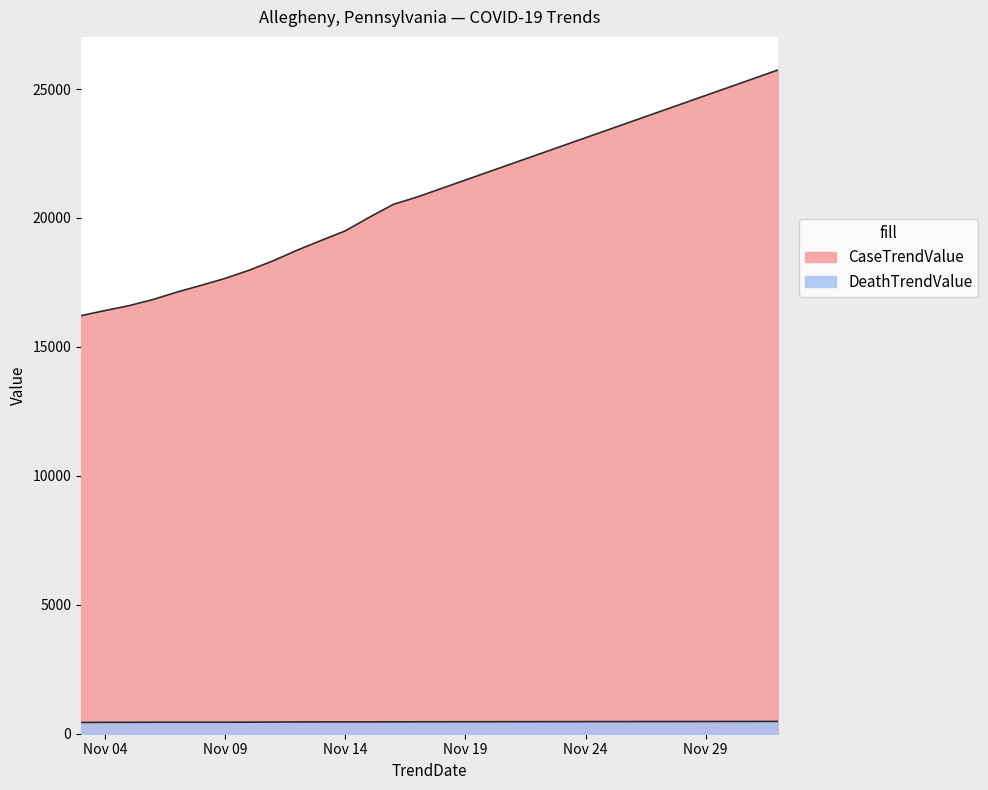

Reading left to right, extract all data points from this chart.

CaseTrendValue: 16210	16410	16599	16838	17126	17386	17656	17973	18339	18751	19129	19499	20026	20526	20814	21142	21470	21798	22126	22454	22782	23110	23438	23766	24094	24422	24750	25078	25406	25734
DeathTrendValue: 437	442	442	446	447	447	447	448	453	456	458	458	458	459	462	463	464	465	466	467	468	469	470	471	472	473	474	475	476	477